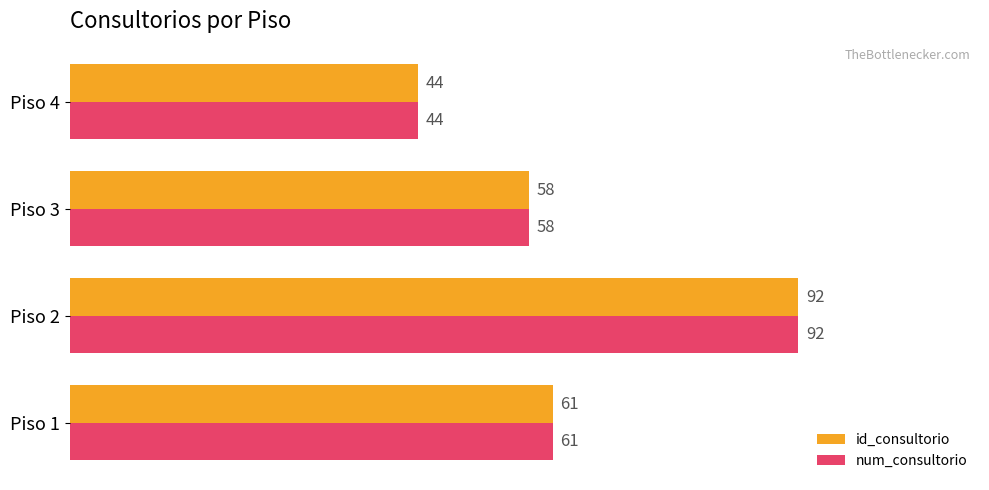

At which category is the sum across all series the highest?

Piso 2